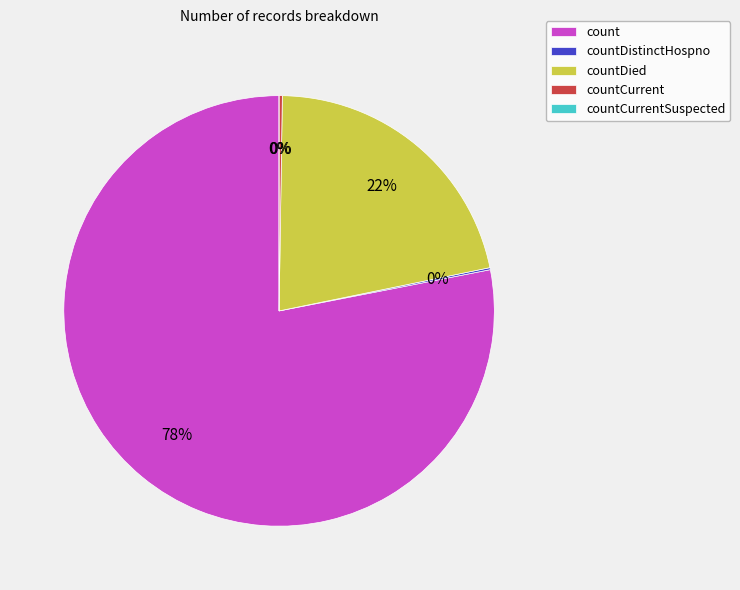

The countDistinctHospno slice represents 0% of the pie. True or false?

True